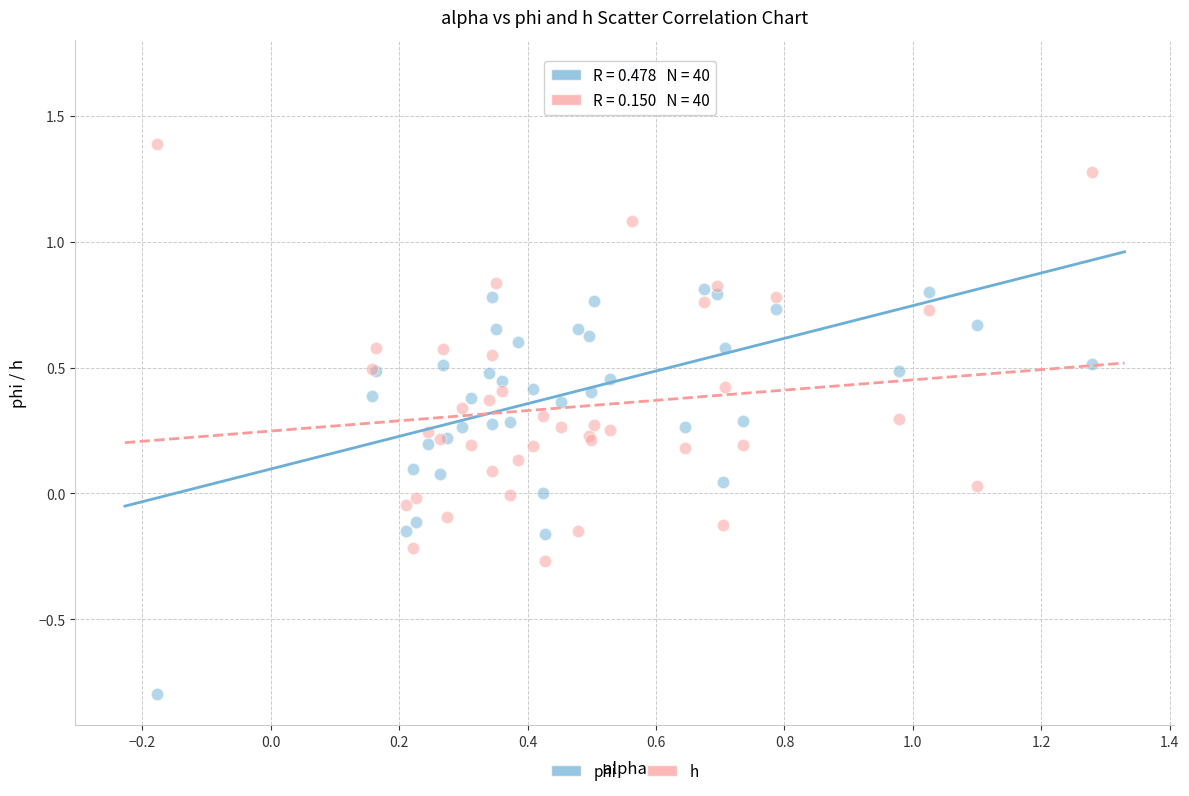

What are all the series names shown in the legend?

phi, h